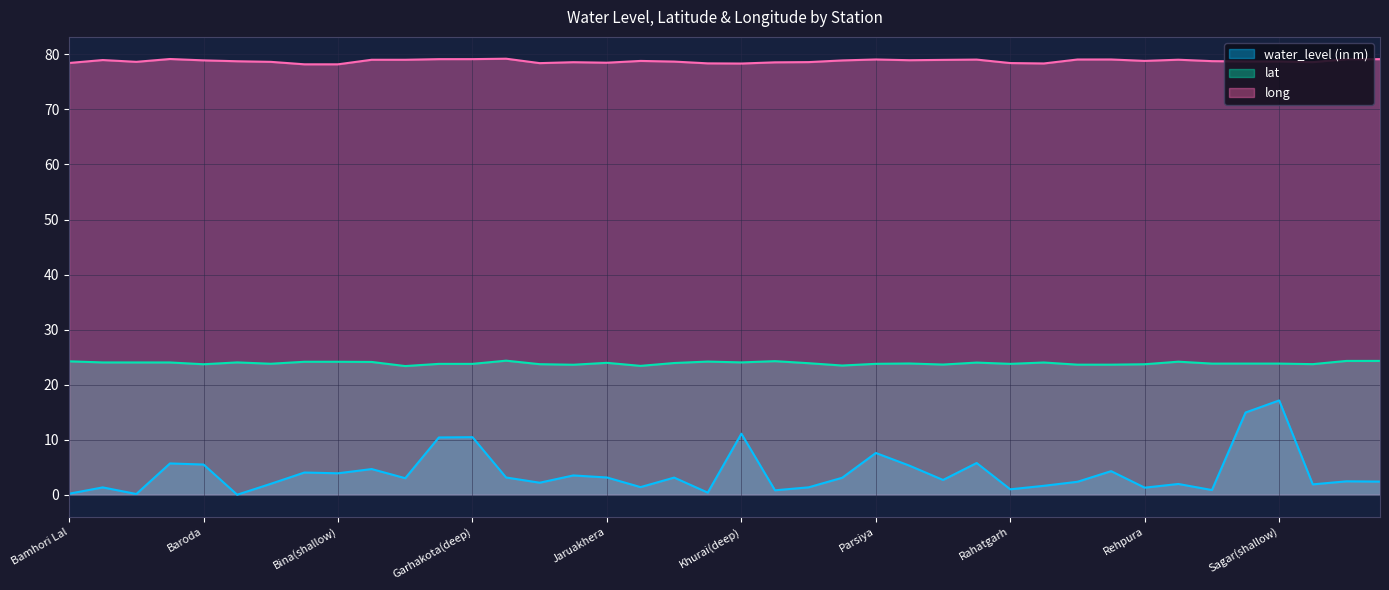

At how many categories does at least one series exceed 63?

40